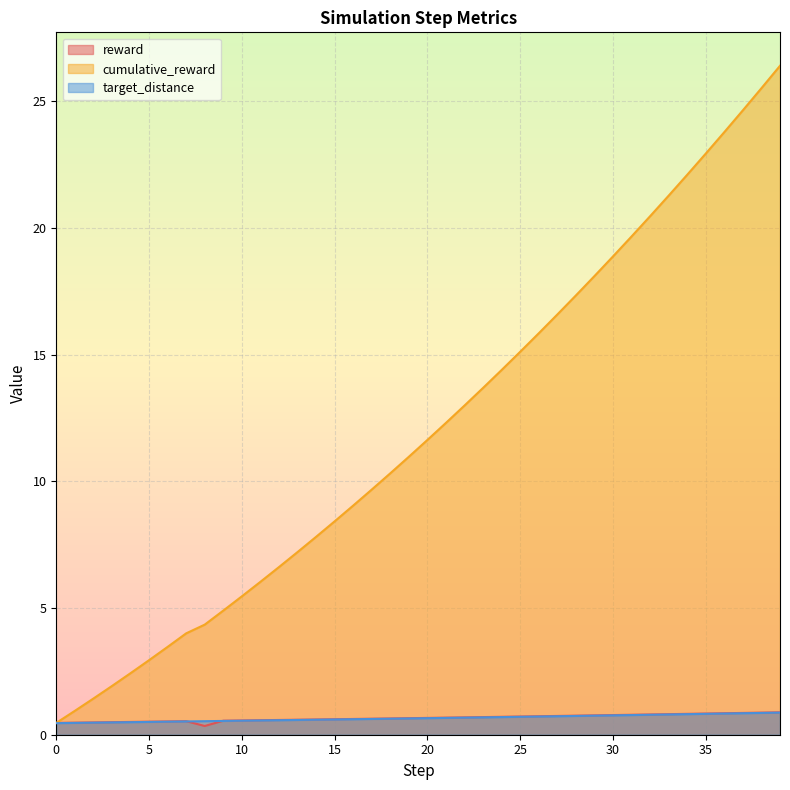

True or false: reward and cumulative_reward intersect in this chart.

False